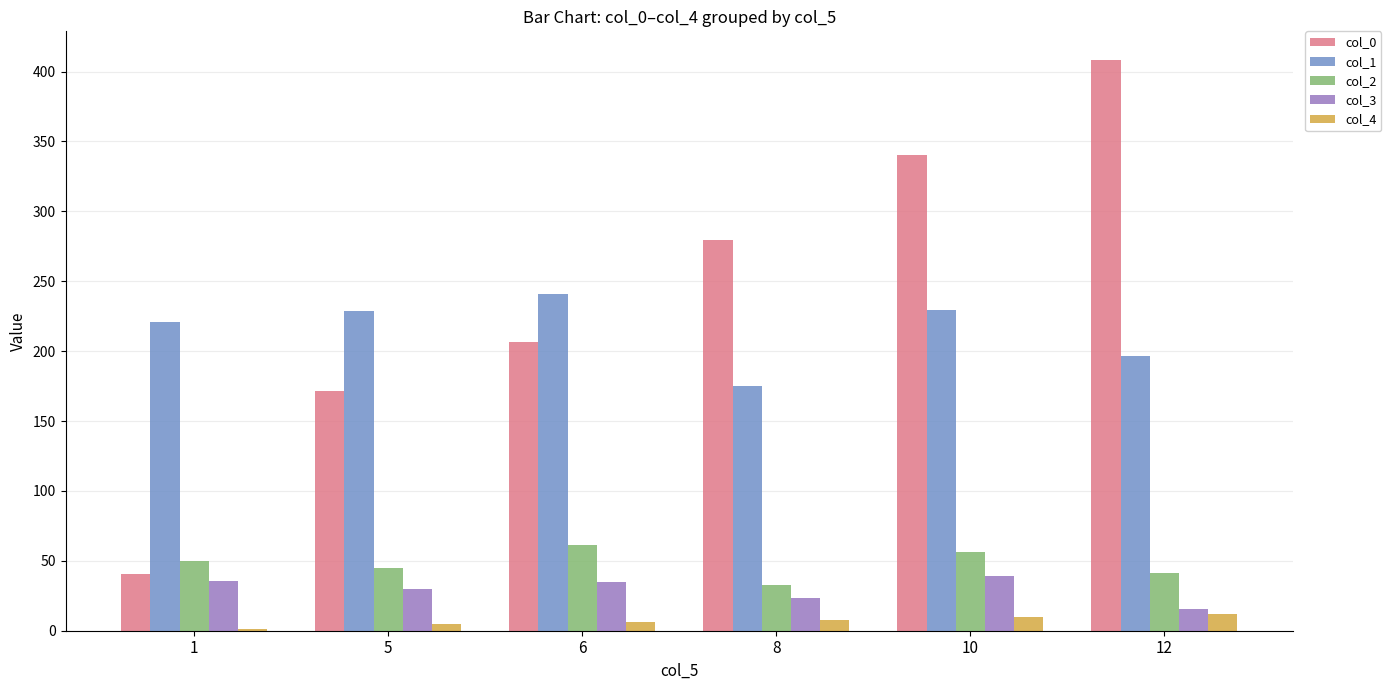

True or false: col_4 has a value of 5.0 at 5.

True